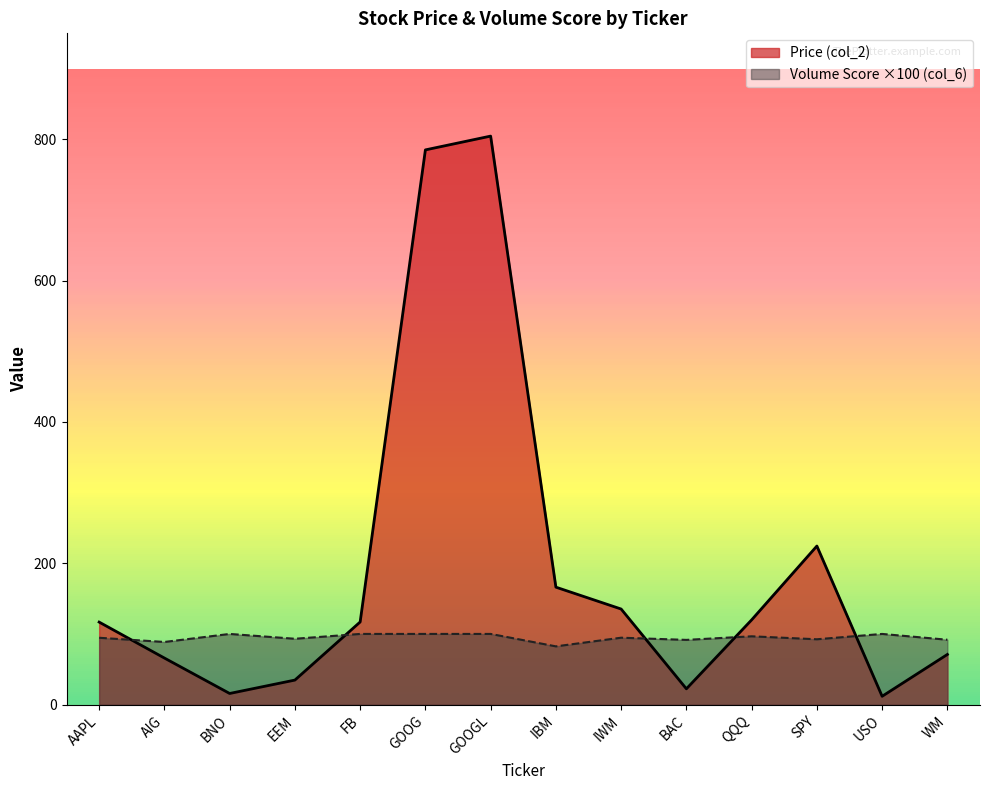

Which category has the highest value in the Price (col_2) series?

GOOGL